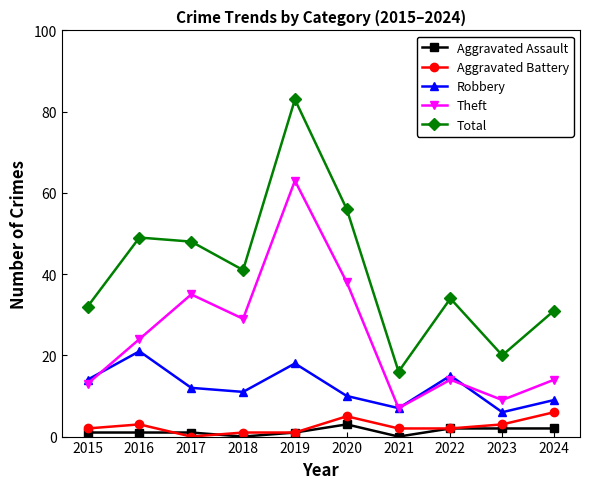

What is the value of the Total point at the 10th from the left?

31